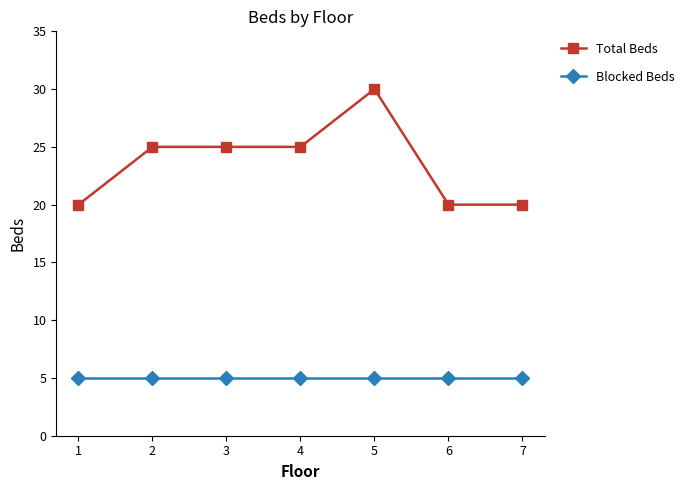

At how many categories does at least one series exceed 11?

7